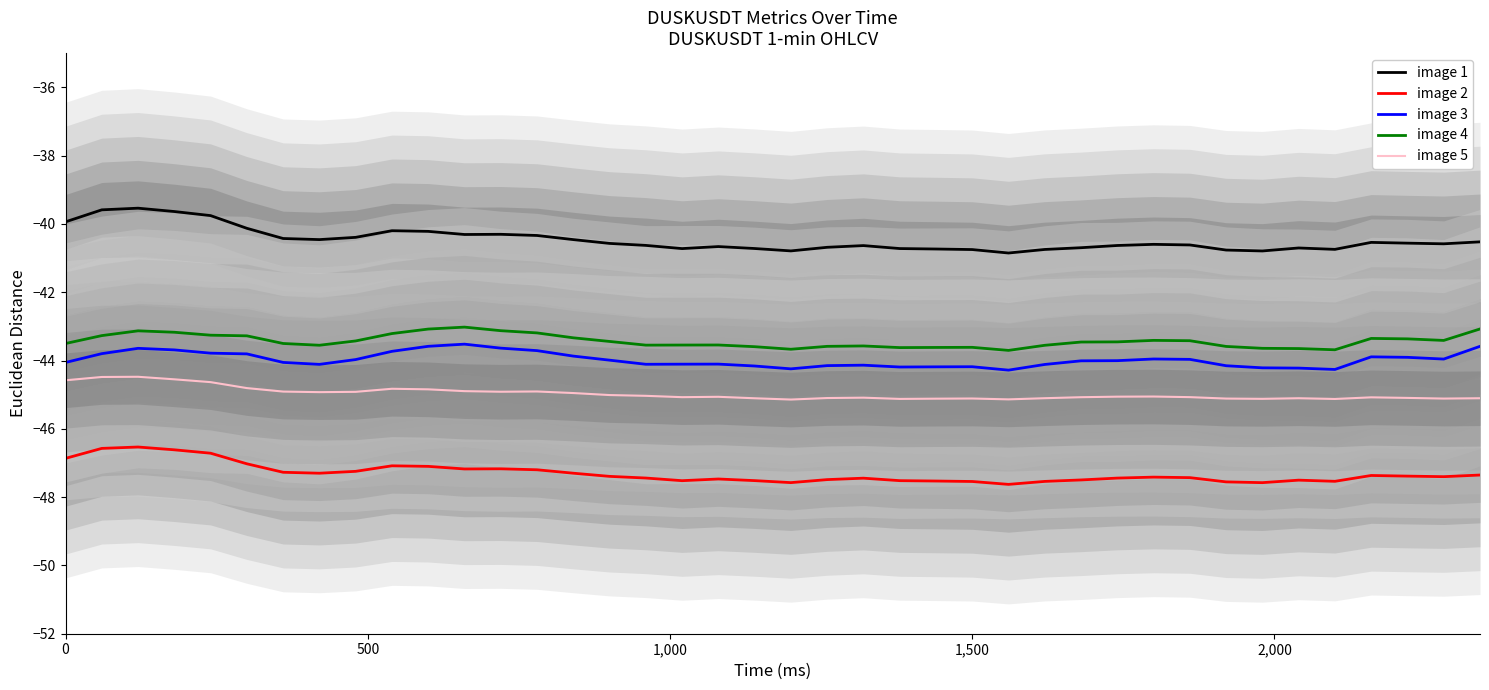

Reading left to right, transcribe all the data shown in this chart.

image 1: -39.9	-39.6	-39.5	-39.6	-39.8	-40.1	-40.4	-40.5	-40.4	-40.2	-40.2	-40.3	-40.3	-40.3	-40.5	-40.6	-40.6	-40.7	-40.7	-40.7	-40.8	-40.7	-40.6	-40.7	-40.7	-40.8	-40.9	-40.7	-40.7	-40.6	-40.6	-40.6	-40.8	-40.8	-40.7	-40.7	-40.5	-40.6	-40.6	-40.5
image 2: -46.9	-46.6	-46.5	-46.6	-46.7	-47.0	-47.3	-47.3	-47.2	-47.1	-47.1	-47.2	-47.2	-47.2	-47.3	-47.4	-47.4	-47.5	-47.5	-47.5	-47.6	-47.5	-47.4	-47.5	-47.5	-47.5	-47.6	-47.5	-47.5	-47.4	-47.4	-47.4	-47.6	-47.6	-47.5	-47.5	-47.4	-47.4	-47.4	-47.4
image 3: -44.1	-43.8	-43.6	-43.7	-43.8	-43.8	-44.1	-44.1	-44.0	-43.7	-43.6	-43.5	-43.6	-43.7	-43.9	-44.0	-44.1	-44.1	-44.1	-44.2	-44.2	-44.1	-44.1	-44.2	-44.2	-44.2	-44.3	-44.1	-44.0	-44.0	-44.0	-44.0	-44.2	-44.2	-44.2	-44.3	-43.9	-43.9	-44.0	-43.6
image 4: -43.5	-43.3	-43.1	-43.2	-43.3	-43.3	-43.5	-43.6	-43.4	-43.2	-43.1	-43.0	-43.1	-43.2	-43.3	-43.4	-43.6	-43.5	-43.5	-43.6	-43.7	-43.6	-43.6	-43.6	-43.6	-43.6	-43.7	-43.6	-43.5	-43.5	-43.4	-43.4	-43.6	-43.6	-43.7	-43.7	-43.4	-43.4	-43.4	-43.1
image 5: -44.6	-44.5	-44.5	-44.6	-44.6	-44.8	-44.9	-44.9	-44.9	-44.8	-44.8	-44.9	-44.9	-44.9	-45.0	-45.0	-45.0	-45.1	-45.1	-45.1	-45.1	-45.1	-45.1	-45.1	-45.1	-45.1	-45.1	-45.1	-45.1	-45.1	-45.1	-45.1	-45.1	-45.1	-45.1	-45.1	-45.1	-45.1	-45.1	-45.1